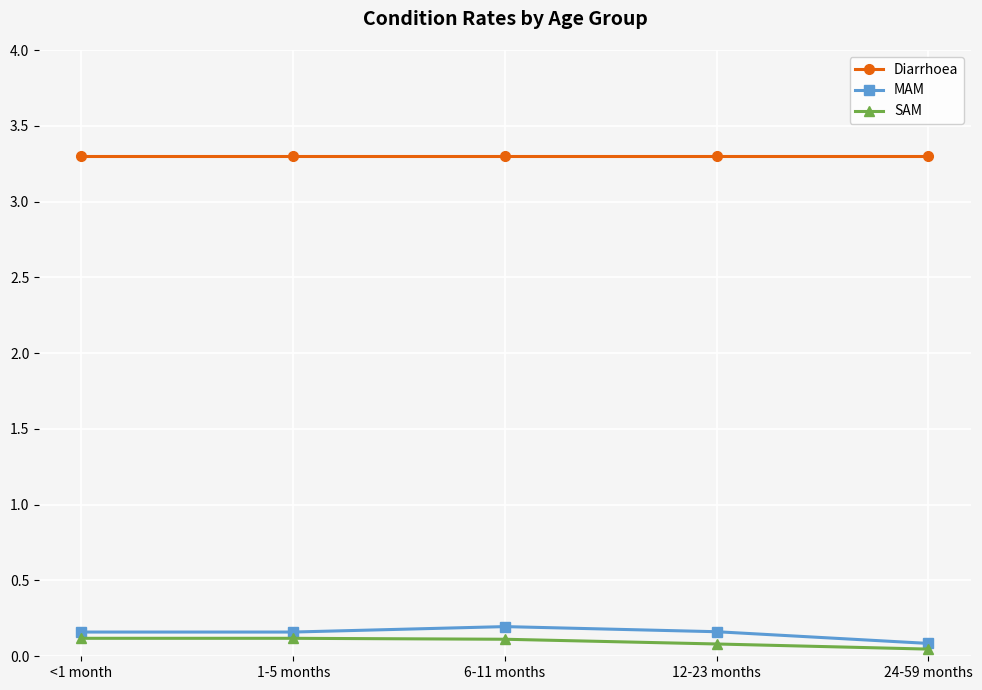

True or false: MAM has a value of 0.2 at <1 month.

True